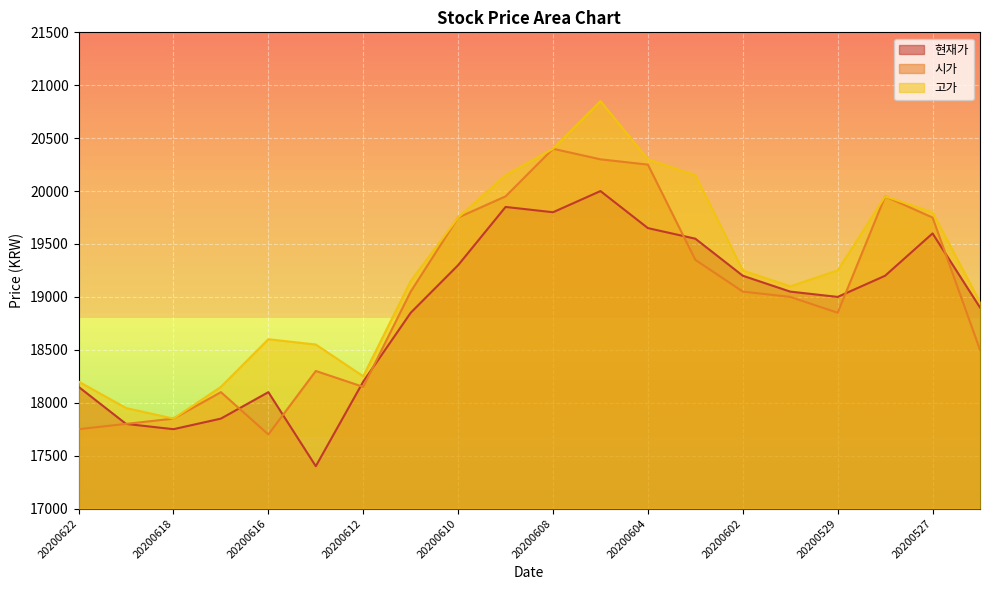

Which category has the highest value in the 고가 series?

20200605